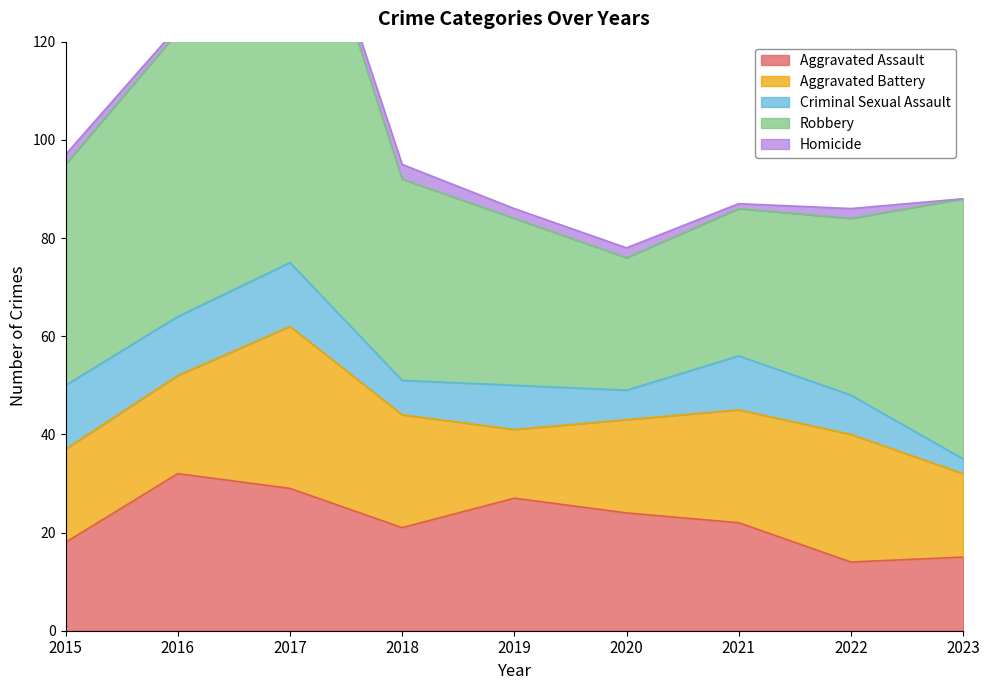

Is the value of Aggravated Assault at 2015 greater than the value of Criminal Sexual Assault at 2015?

Yes